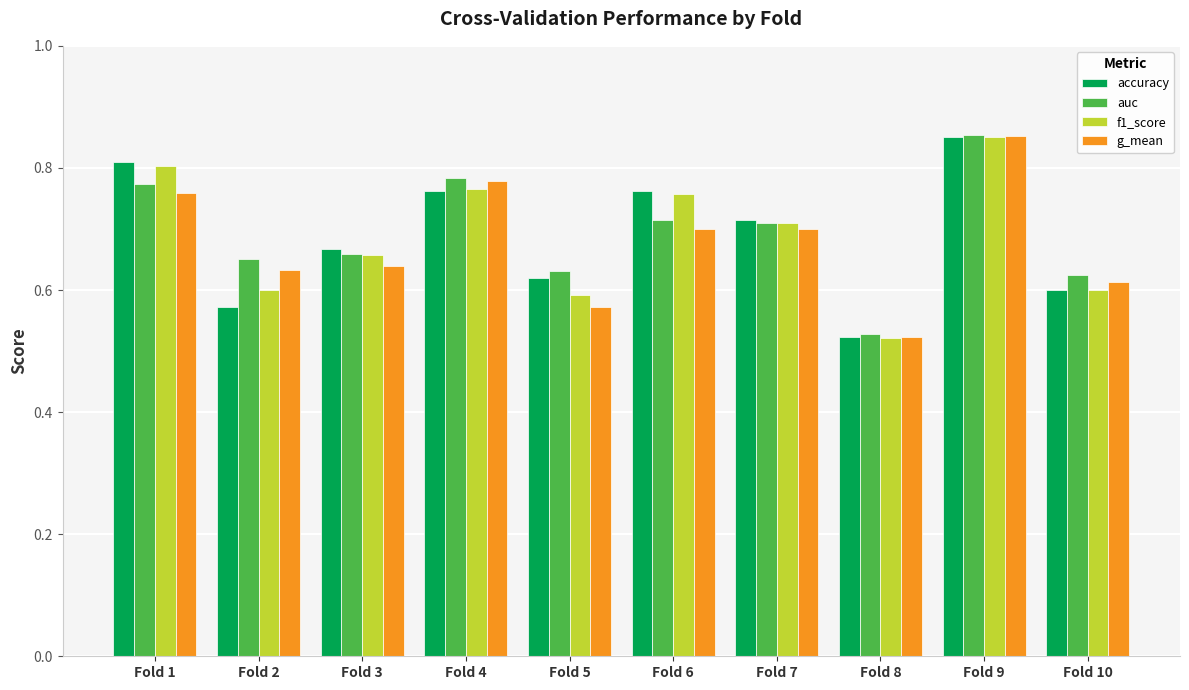

True or false: g_mean has a value of 0.2 at Fold 5.

False